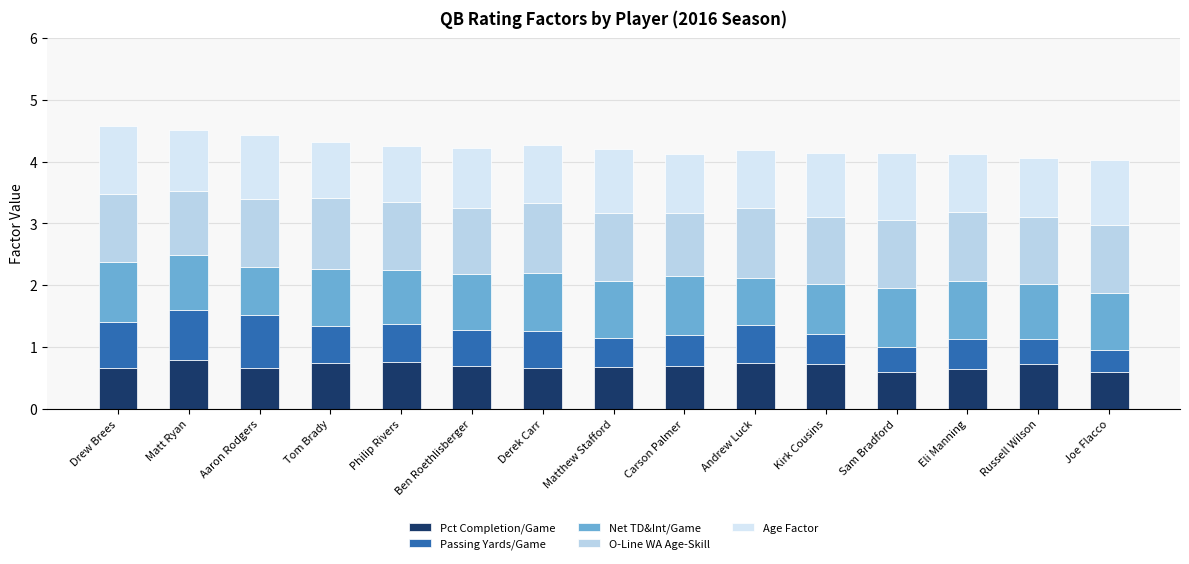

Does the chart contain any negative values?

No